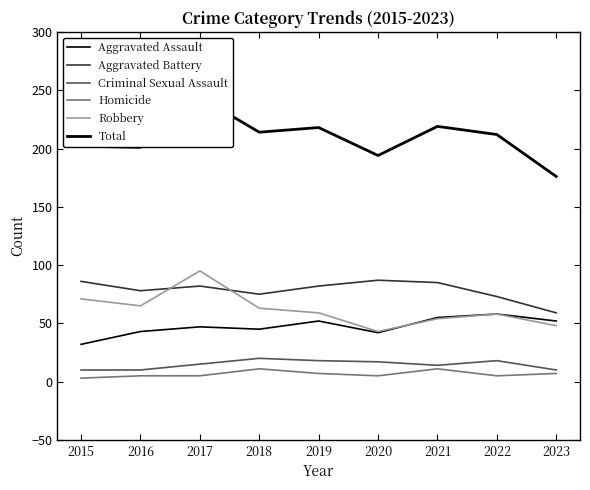

At which label does Robbery first exceed 59?

2015